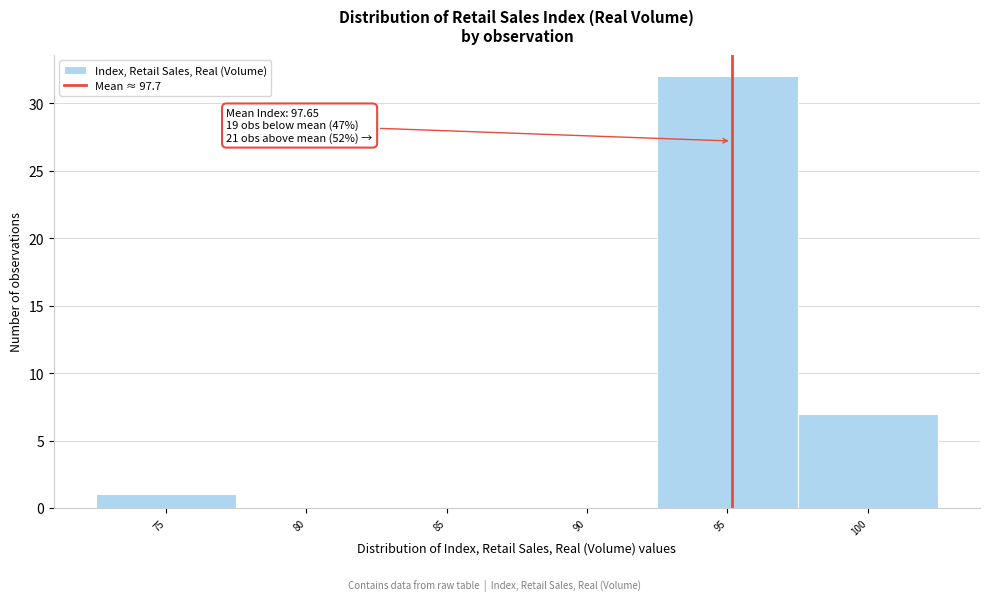

Reading right to left, extract all data points from this chart.

100=7	95=32	90=0	85=0	80=0	75=1